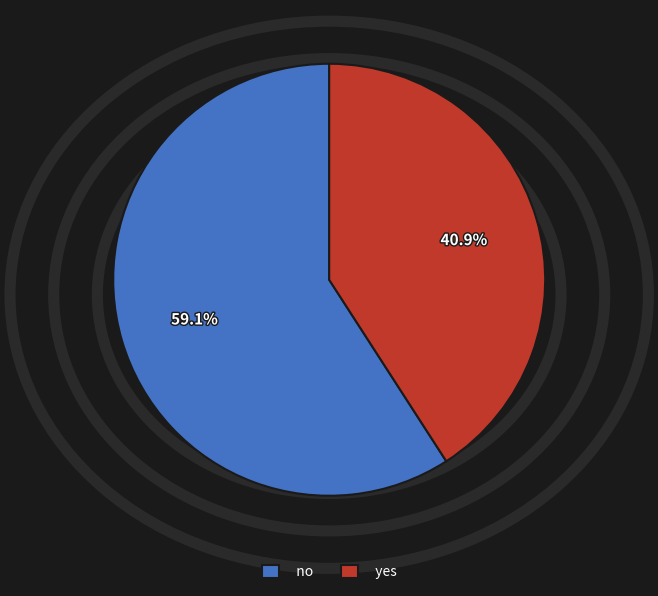

To the nearest percent, what percentage of the pie is yes?

41%